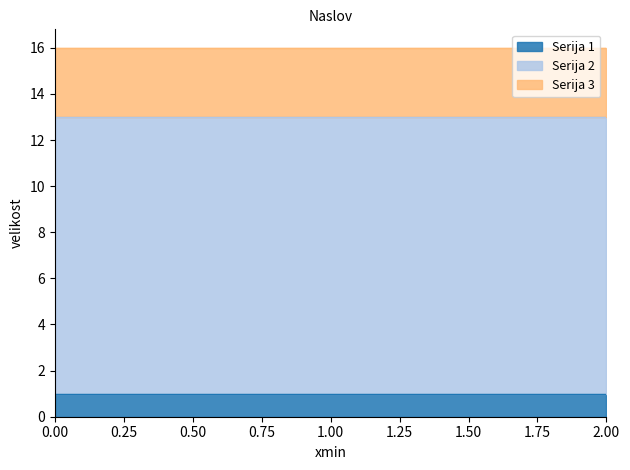

Reading left to right, transcribe all the data shown in this chart.

Serija 1: 1	1	1
Serija 2: 12	12	12
Serija 3: 3	3	3